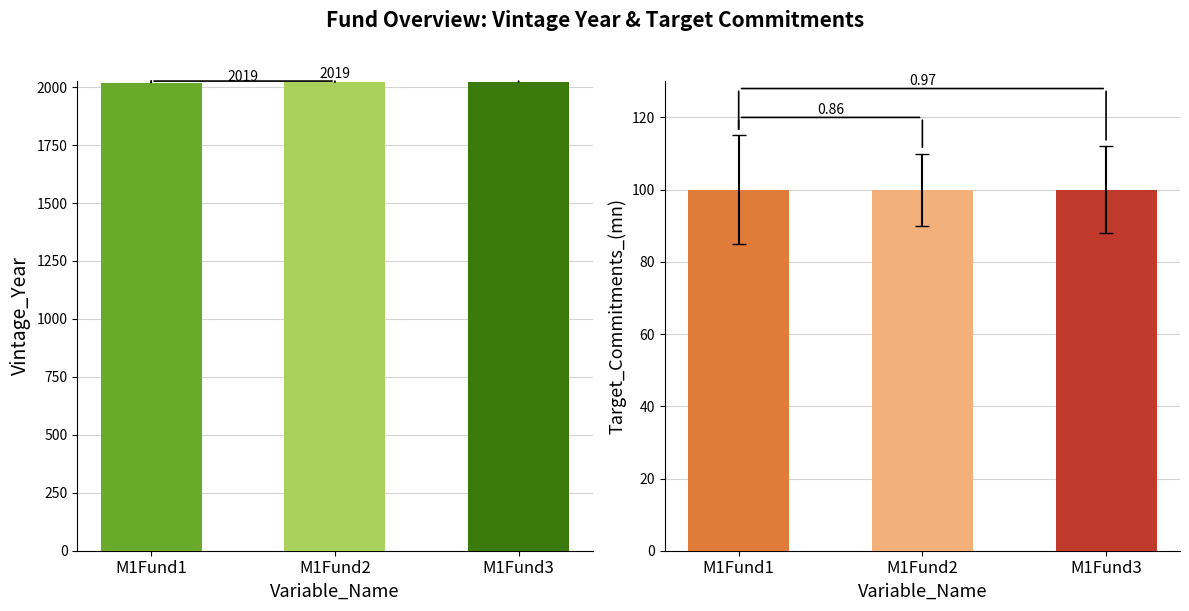

Which category has the highest value in the Target_Commitments_(mn) series?

M1Fund1